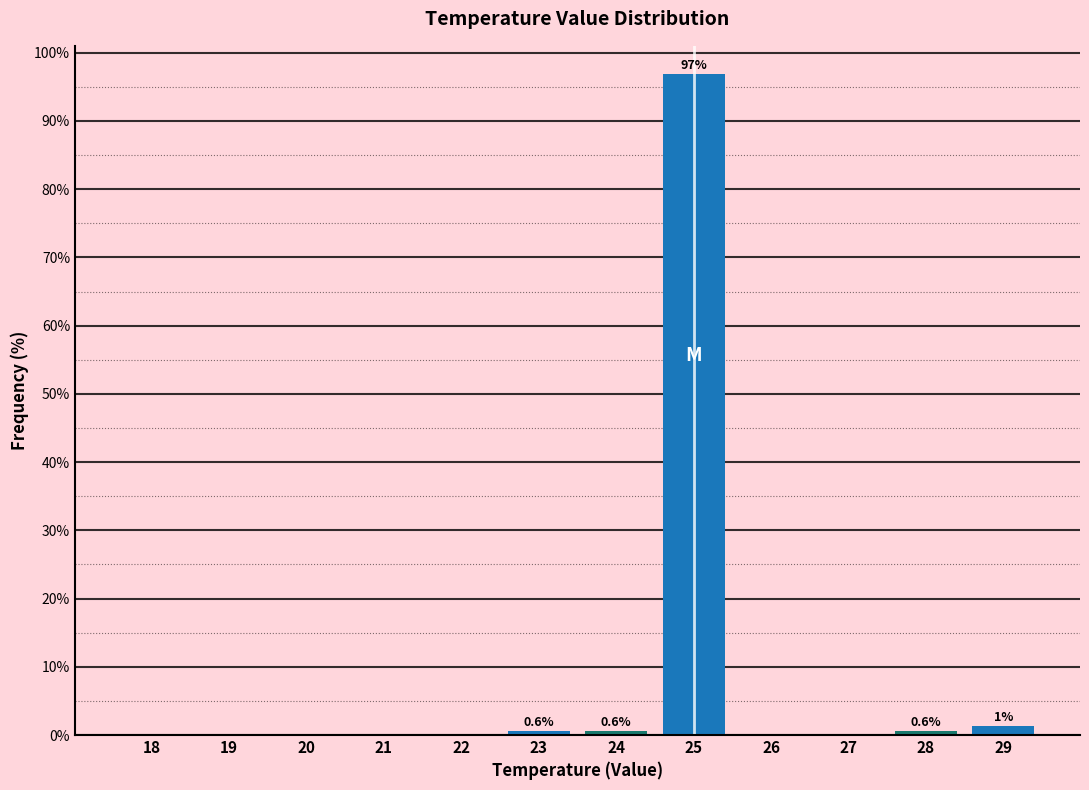

Reading right to left, extract all data points from this chart.

29=1.3	28=0.6	27=0.0	26=0.0	25=96.9	24=0.6	23=0.6	22=0.0	21=0.0	20=0.0	19=0.0	18=0.0